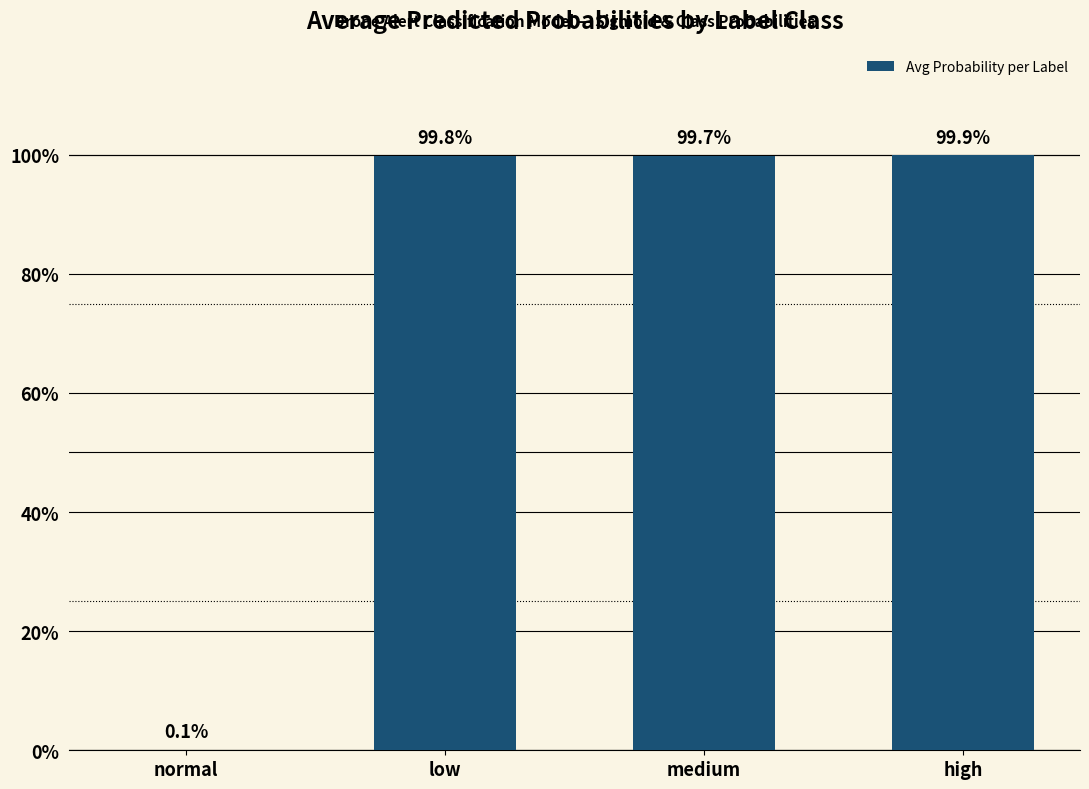

True or false: the data shows 1.0 at low.

True